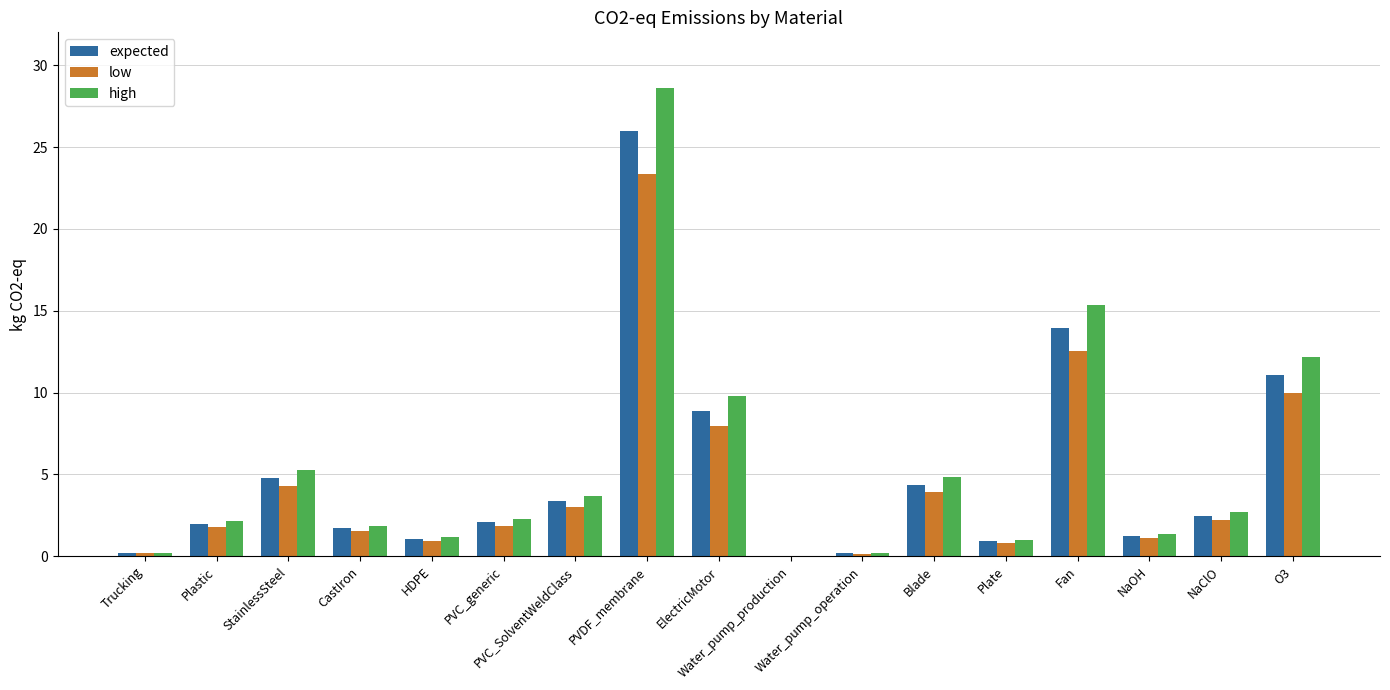

Where is expected nearest to the value 13?

Fan